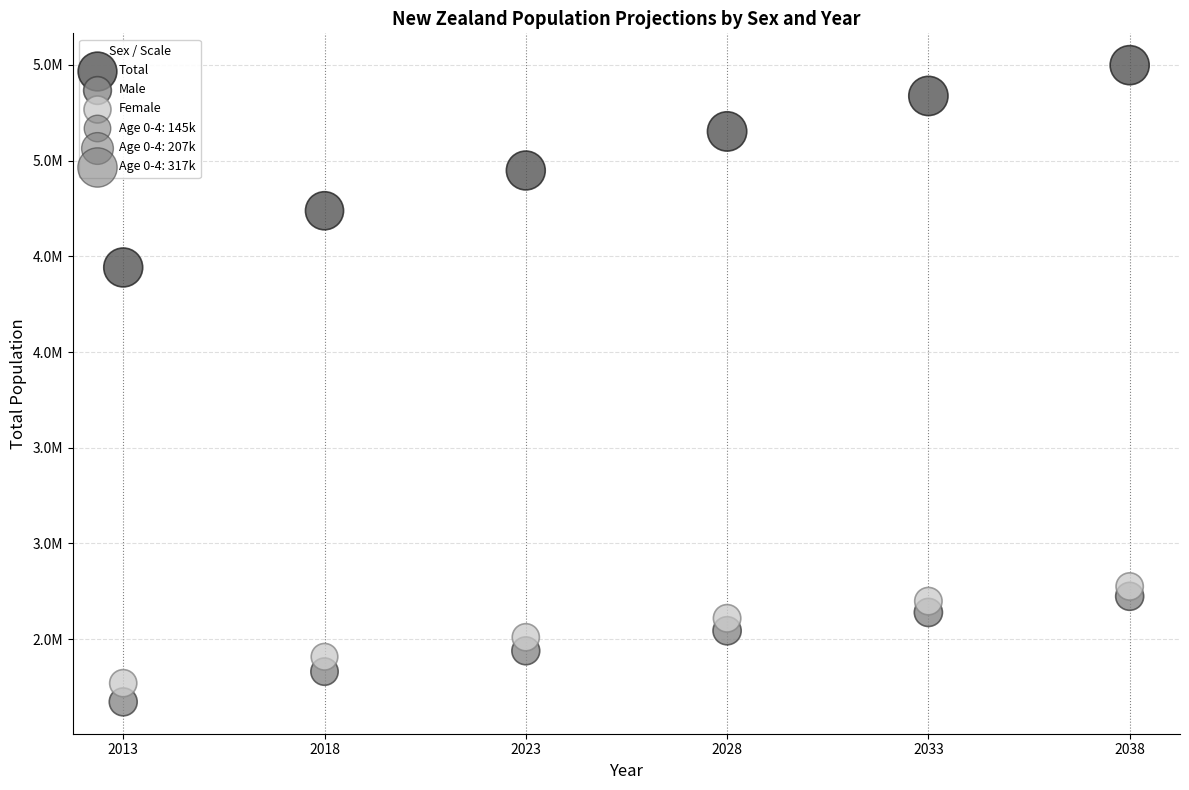

Which series reaches the minimum Y coordinate?

Male